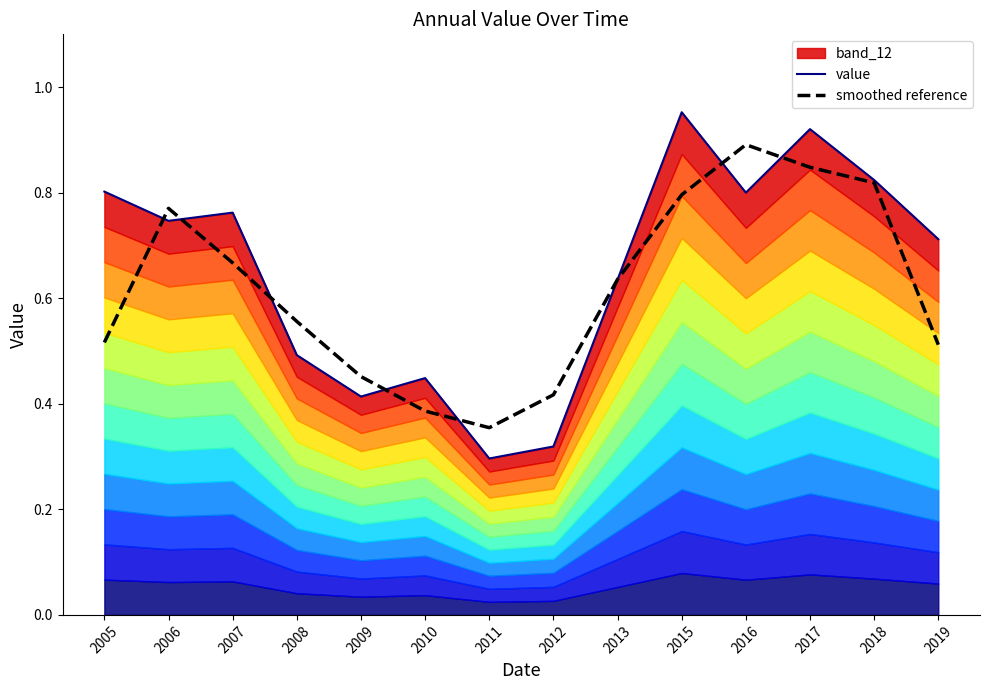

What is the sum of the smoothed reference values at 2007 and 2005?

1.2